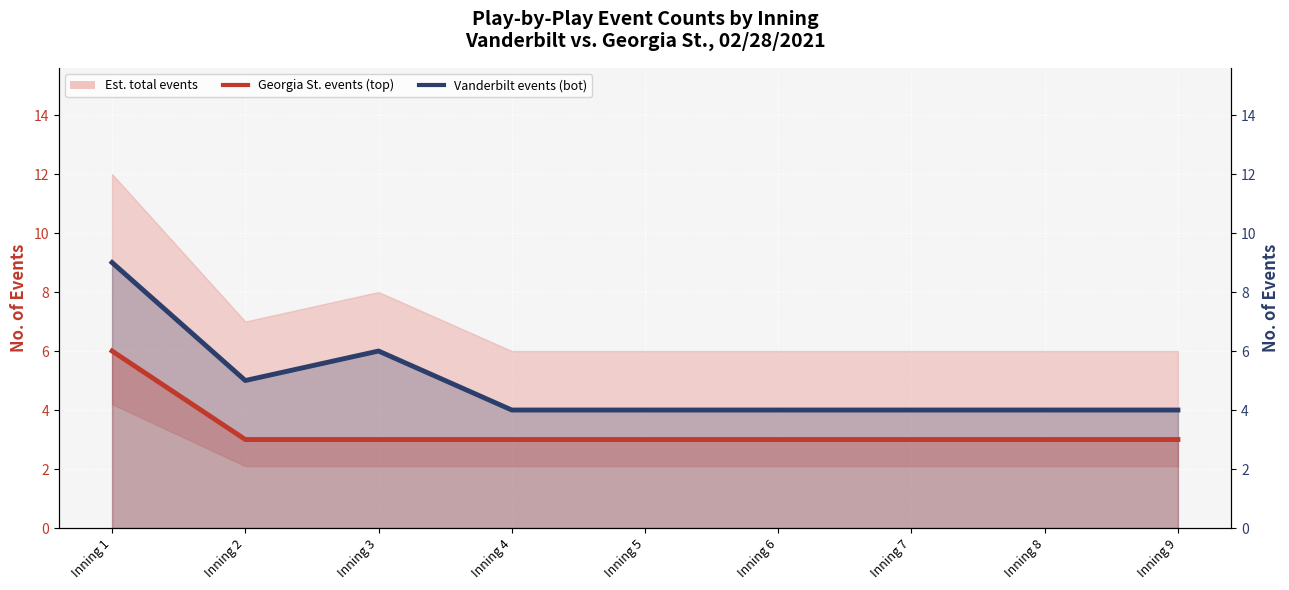

True or false: Georgia St. events (top) and Vanderbilt events (bot) cross at least once.

False